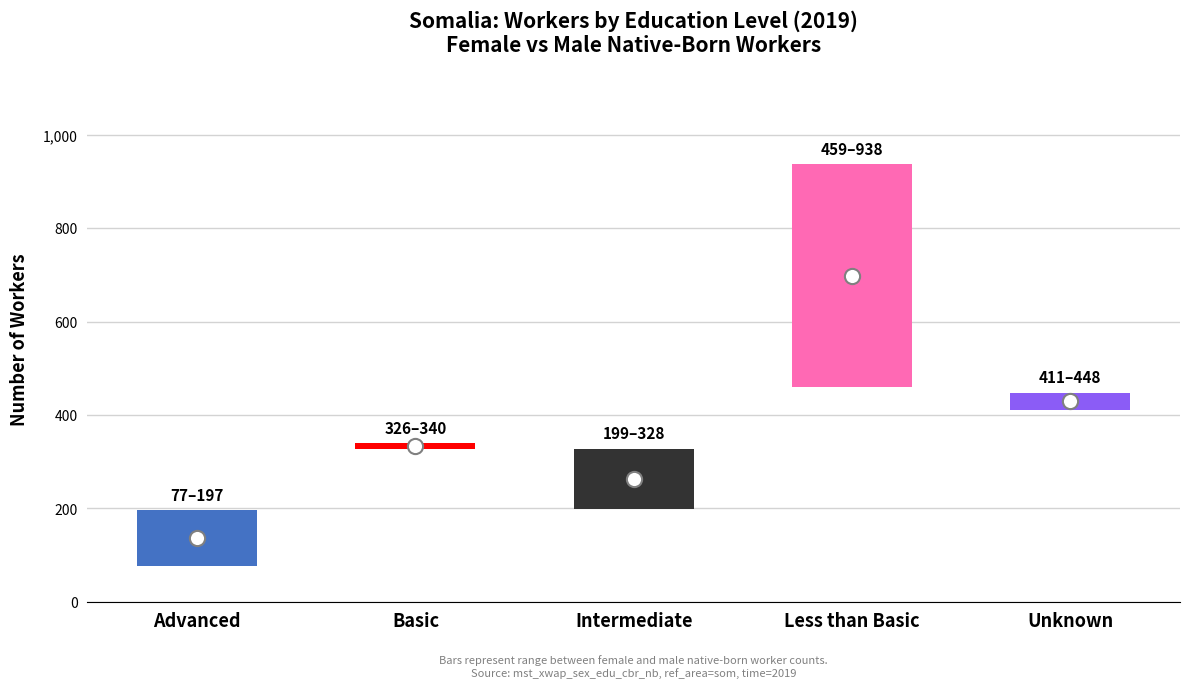

Which series has the largest total across all categories?

Female (native)